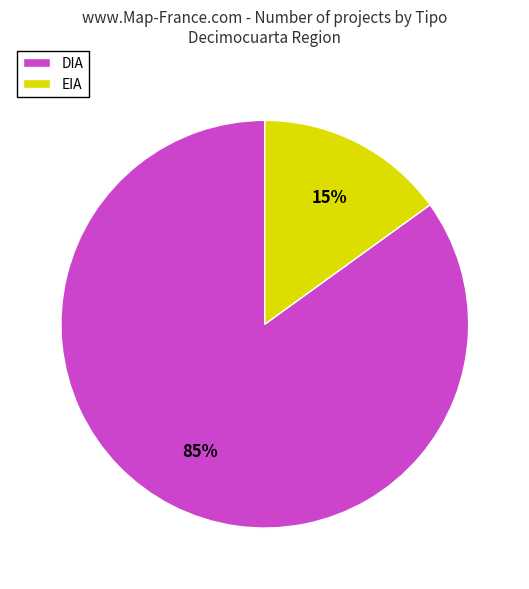

Which category has the biggest portion of the pie?

DIA